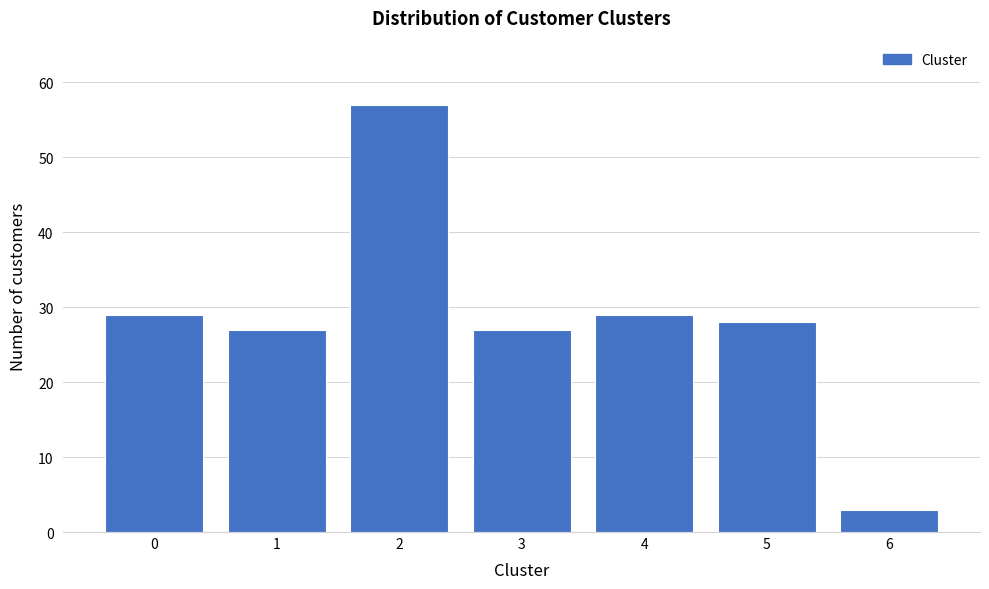

Reading left to right, transcribe all the data shown in this chart.

29	27	57	27	29	28	3